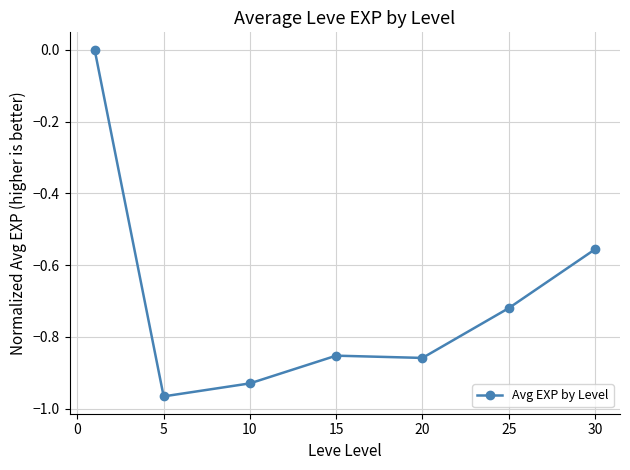

What is the difference between the maximum and second lowest values?

0.9